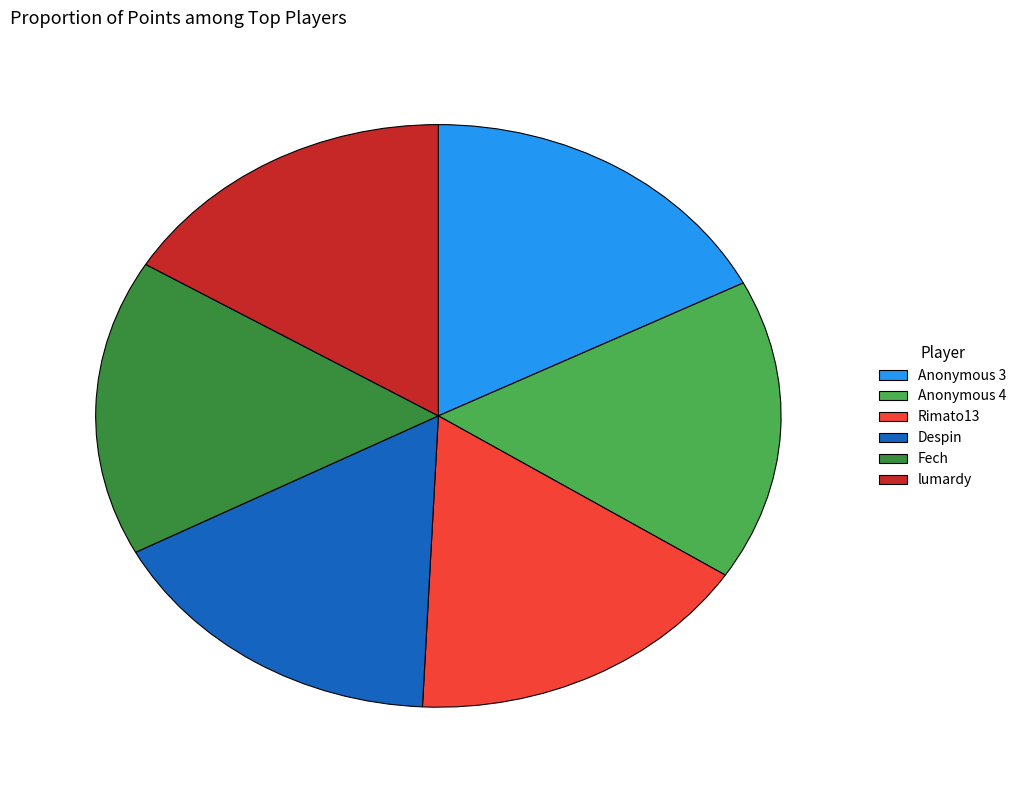

Does any single category account for the majority?

No